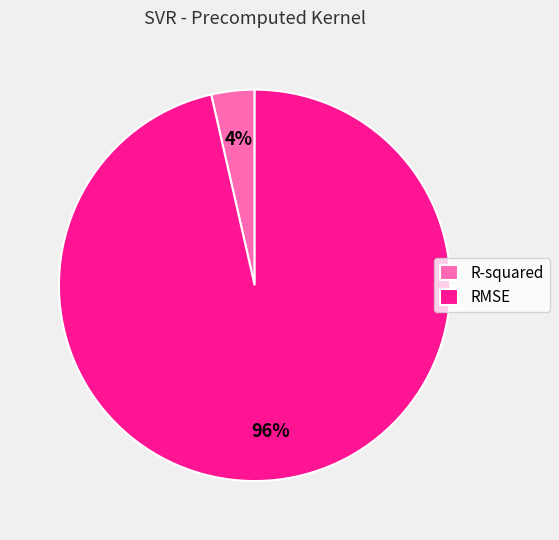

Is it true that RMSE is 96% of the pie?

True